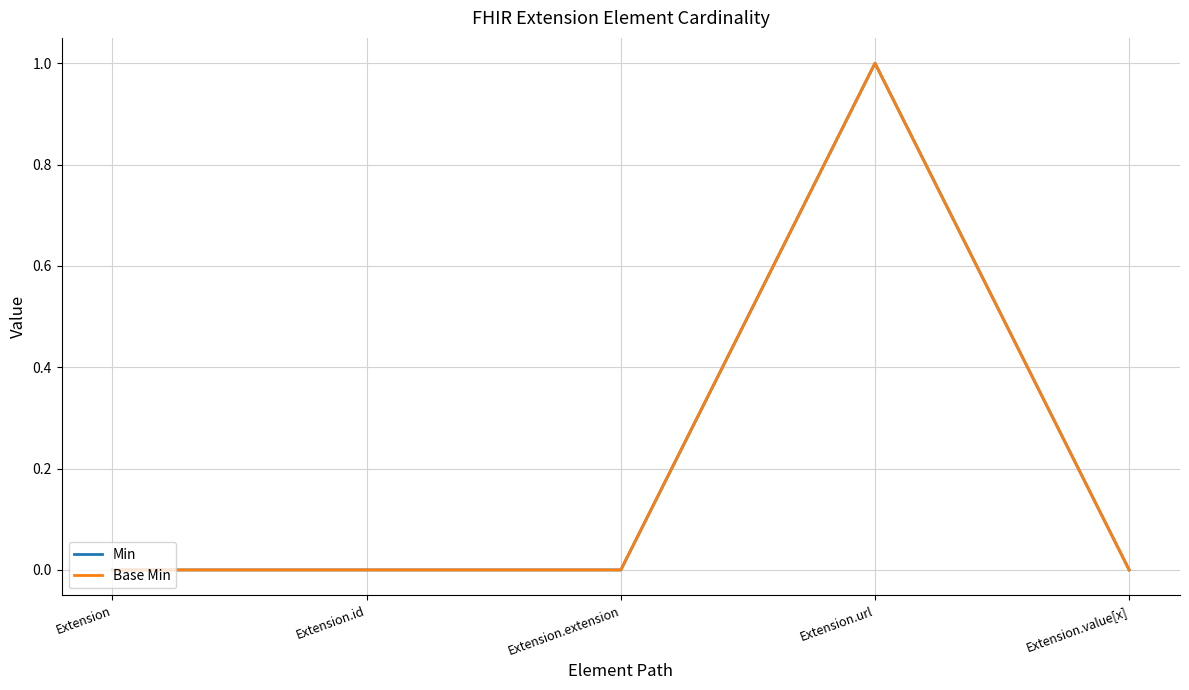

Reading left to right, what are all the values shown in this chart?

Min: 0	0	0	1	0
Base Min: 0	0	0	1	0